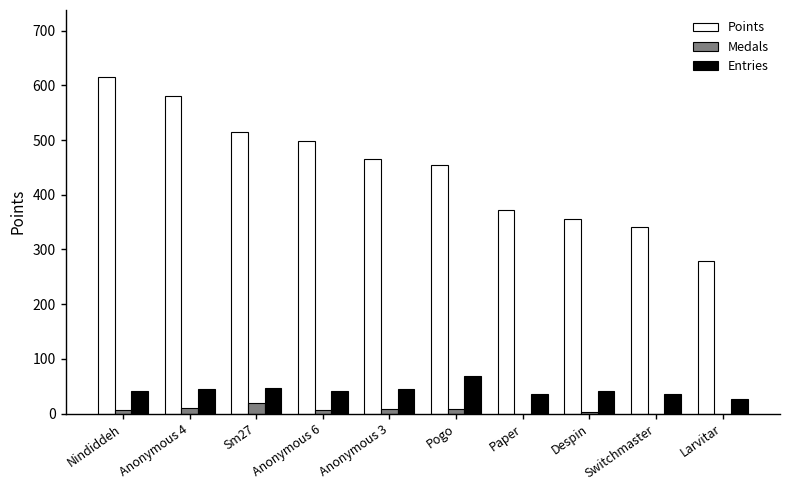

The value of Points at Despin is 355. True or false?

True